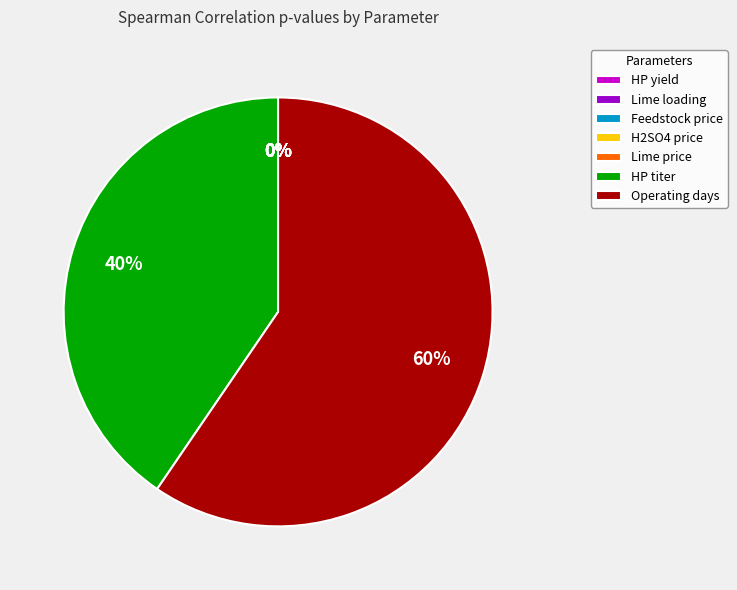

How many slices are in this pie chart?

7